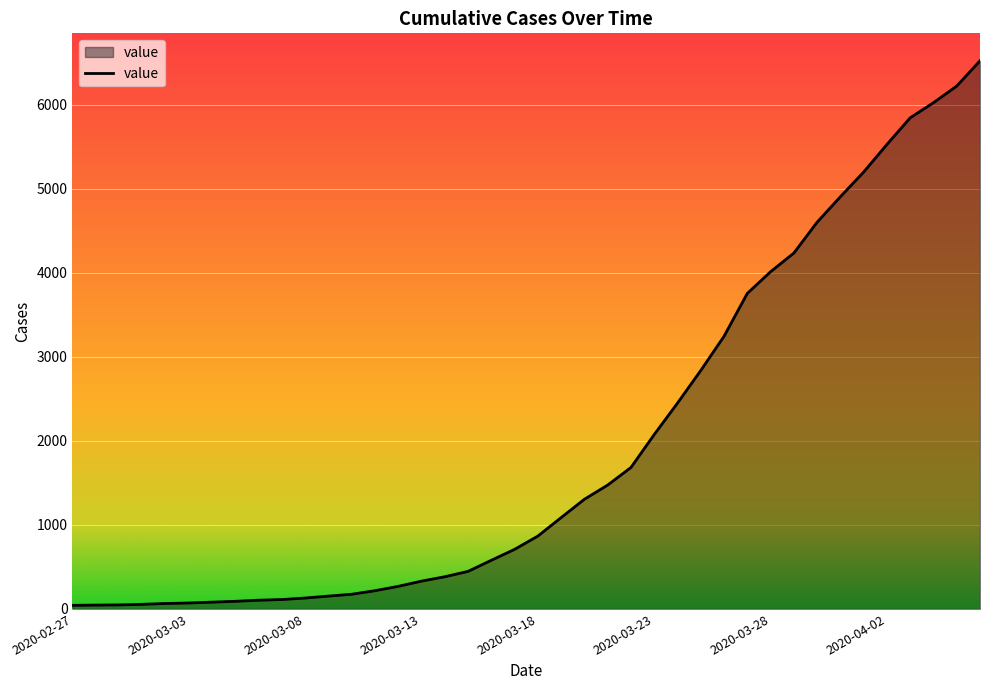

What is the difference between the maximum and minimum values?

6479